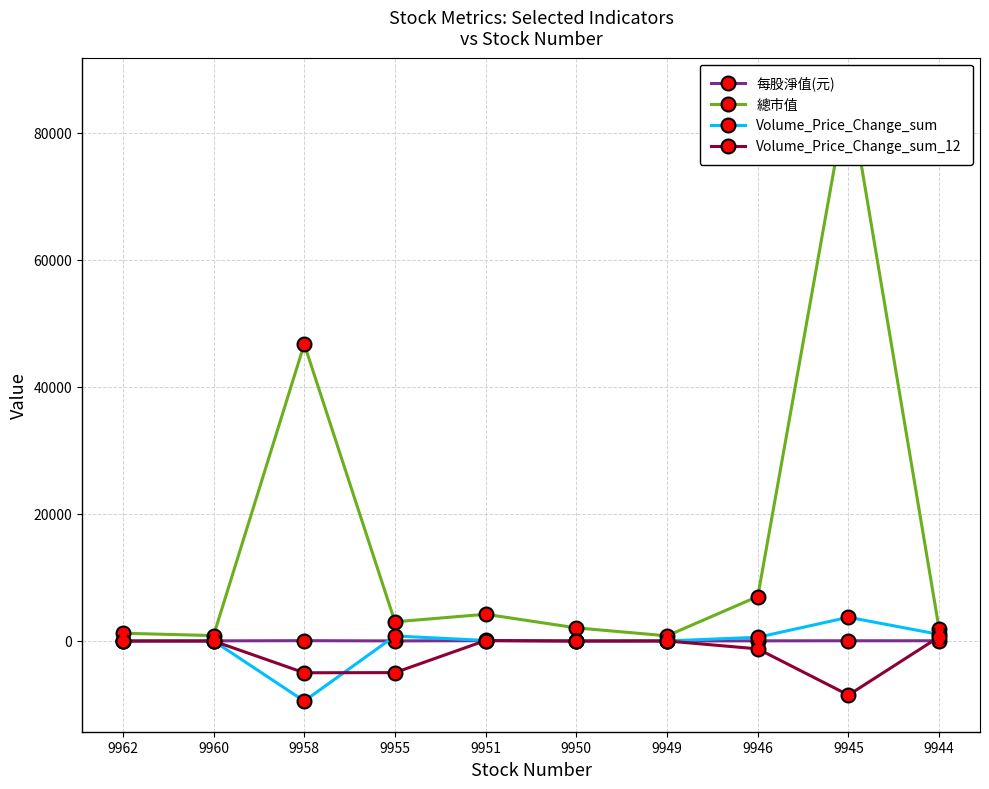

List the labels in order of Volume_Price_Change_sum value, largest first.

9945, 9944, 9955, 9946, 9951, 9950, 9949, 9960, 9962, 9958